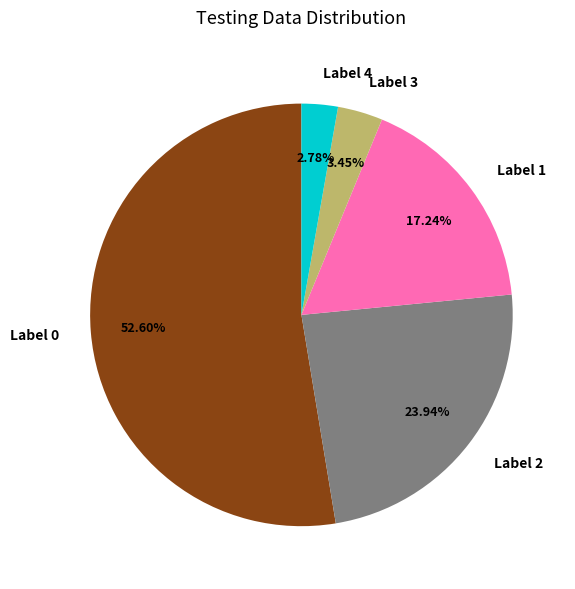

Which slice is the largest?

Label 0